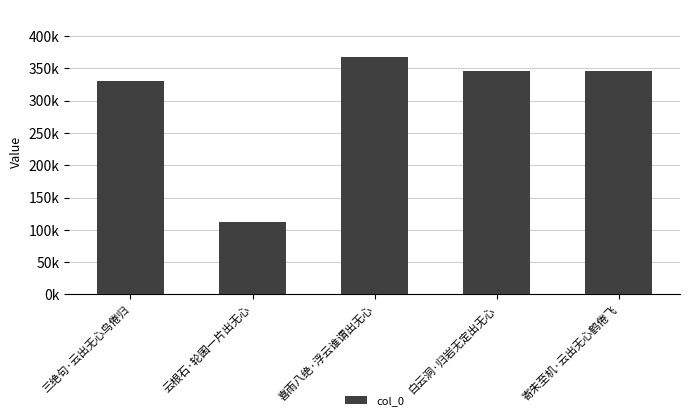

The value at 白云洞·归岩无定出无心 is 97342. True or false?

False